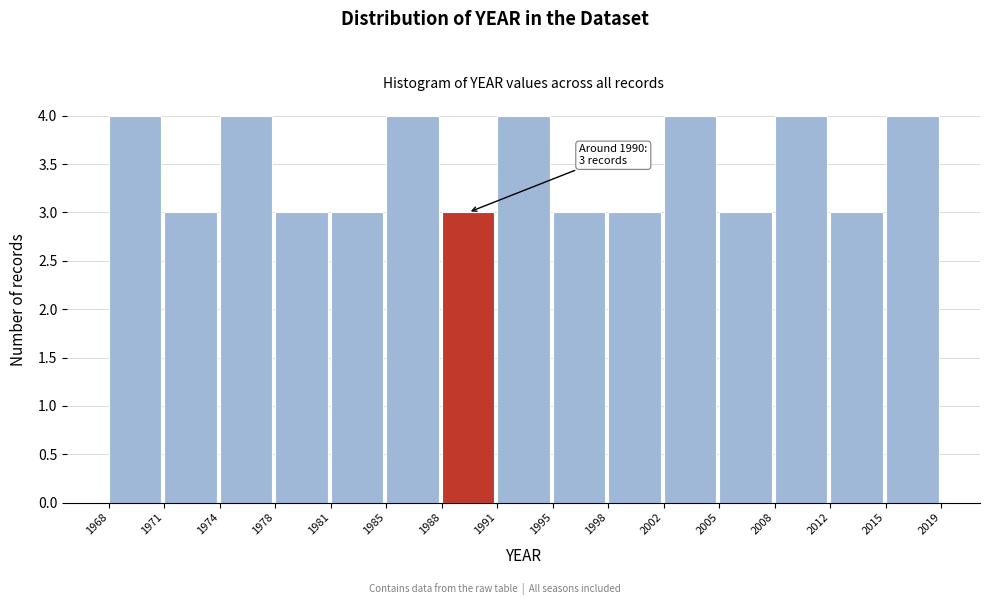

Reading left to right, what are all the values shown in this chart?

1968=4	1971=3	1974=4	1978=3	1981=3	1985=4	1988=3	1991=4	1995=3	1998=3	2002=4	2005=3	2008=4	2012=3	2015=4